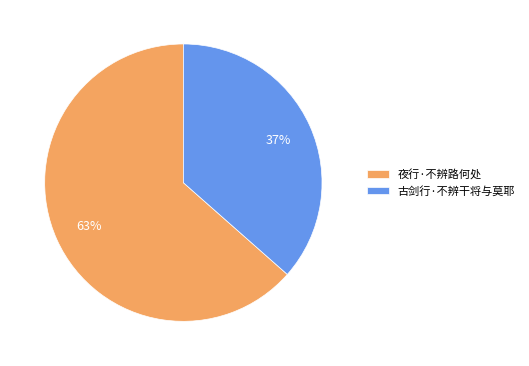

Which category has the smallest portion of the pie?

古剑行·不辨干将与莫耶